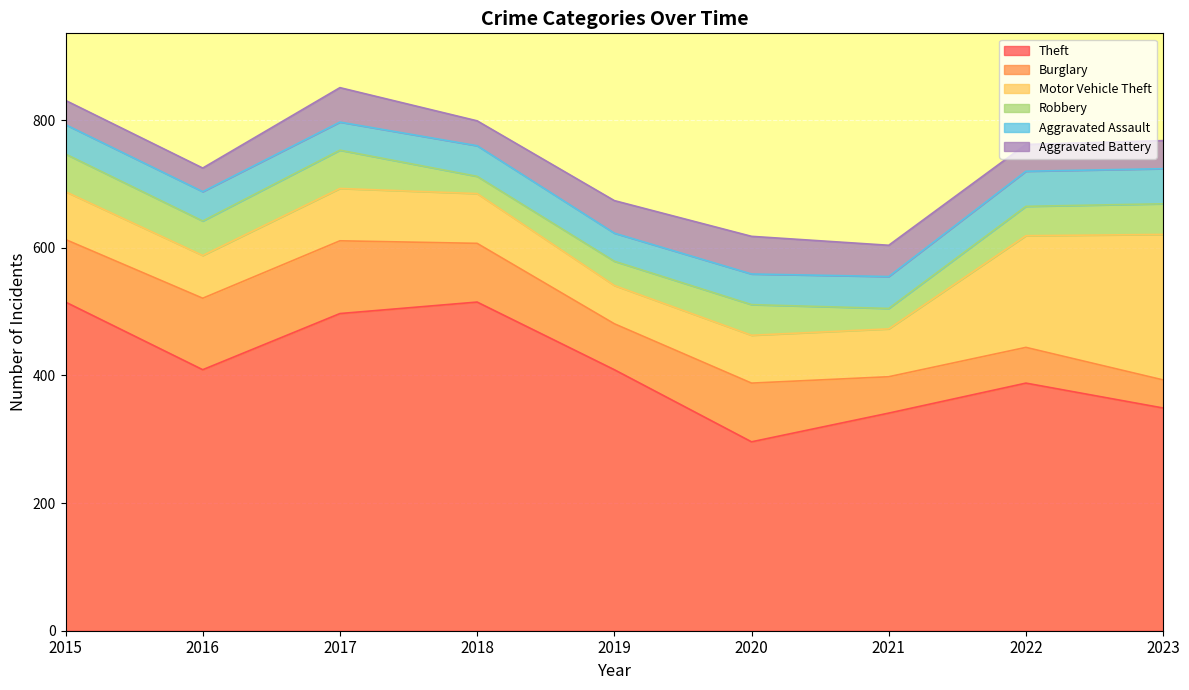

Which category has the lowest value across all series?

2018